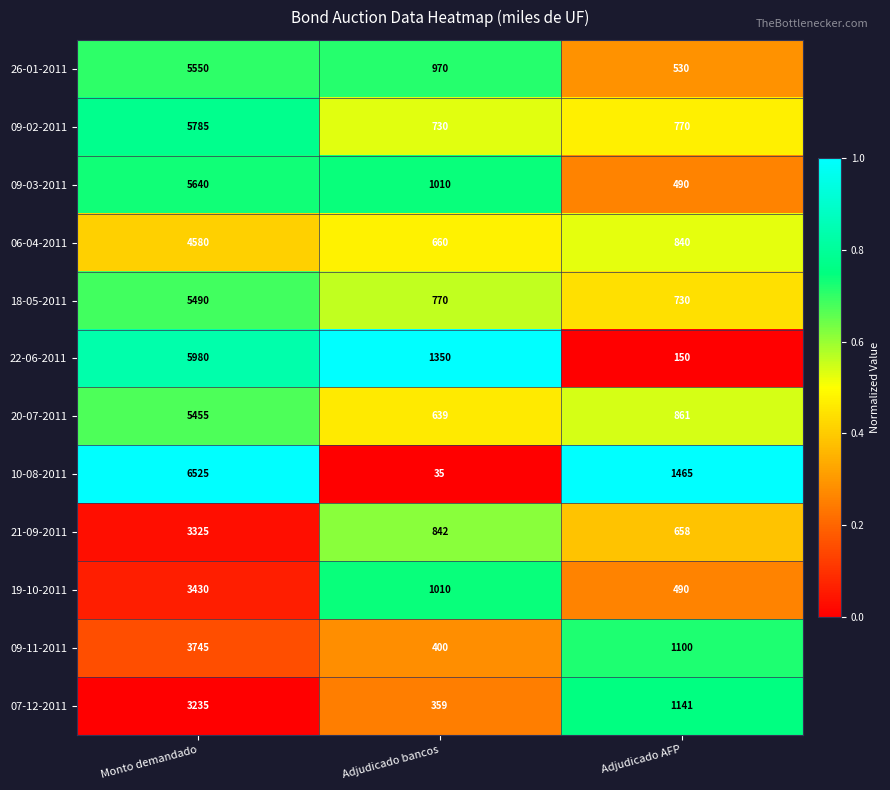

Is it true that 22-06-2011 equals 1249 at Monto demandado?

False